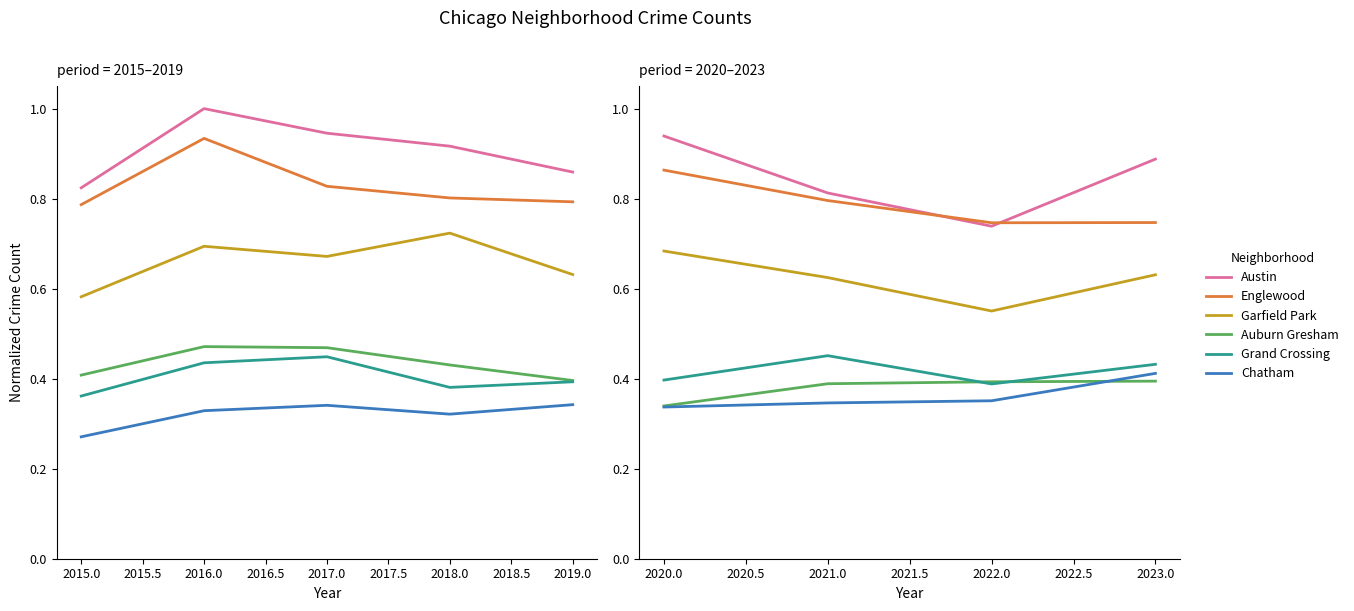

True or false: Garfield Park and Grand Crossing intersect in this chart.

False